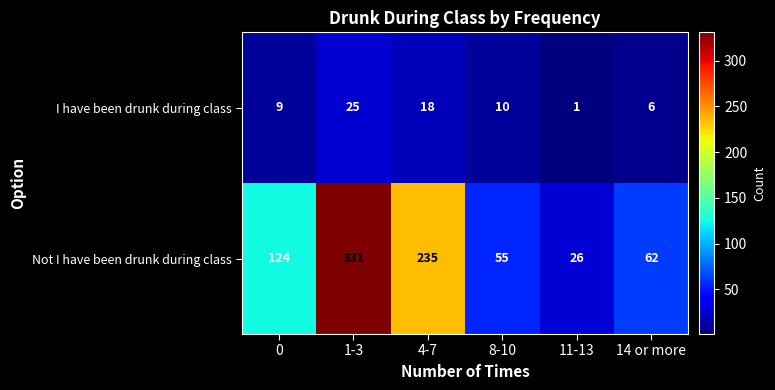

Between 0 and 1-3, which series saw the biggest shift?

Not I have been drunk during class